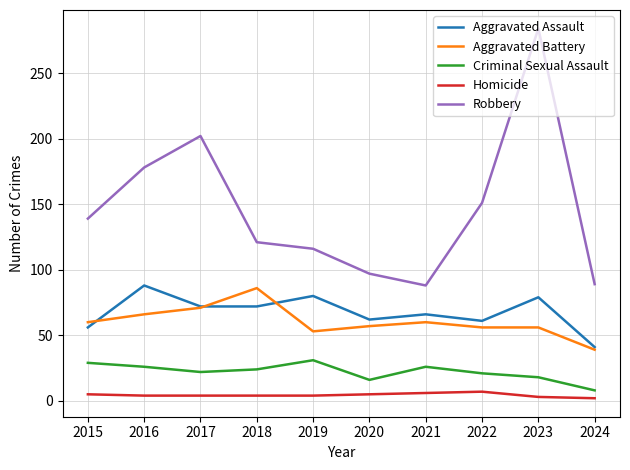

Which series has the widest spread of values?

Robbery